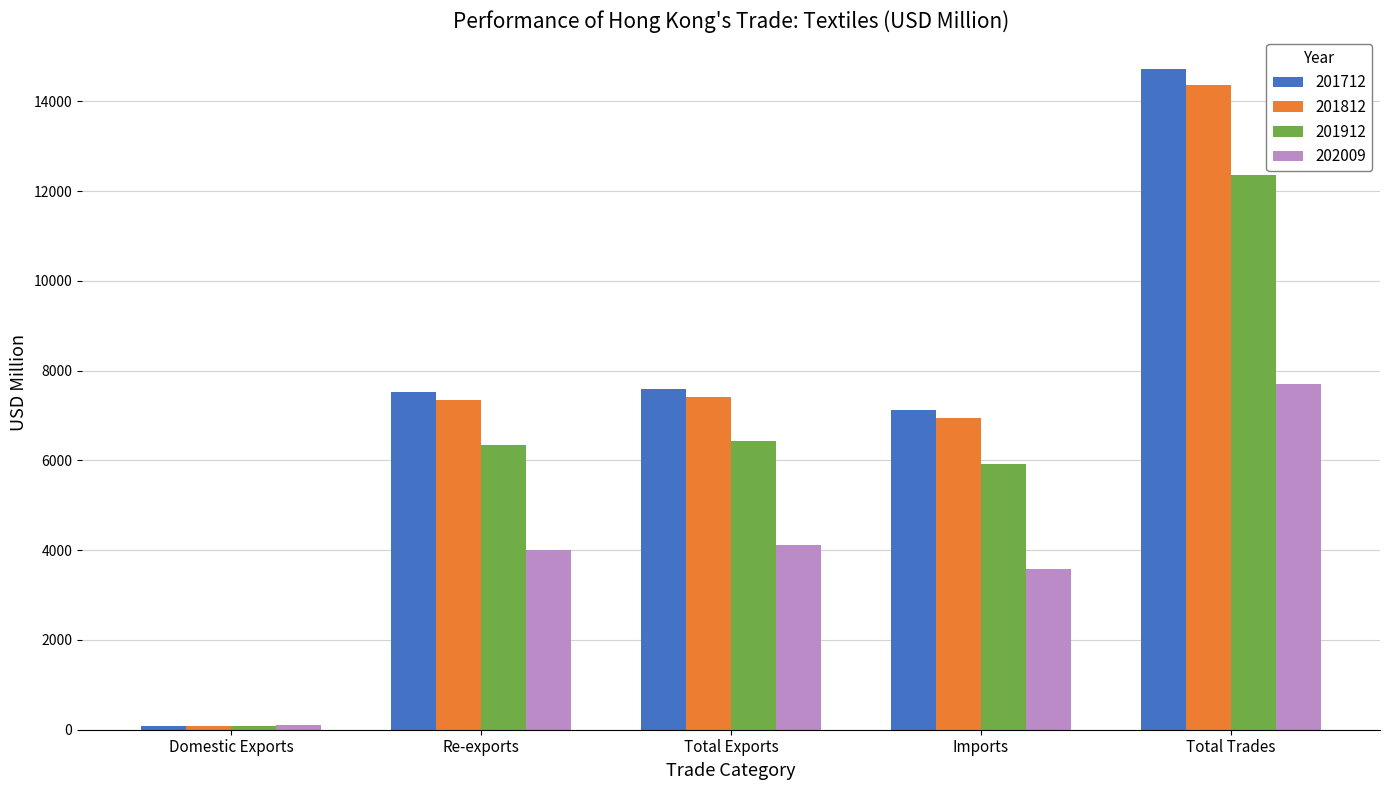

What is the difference between the 201812 values at Total Trades and Domestic Exports?

14279.9